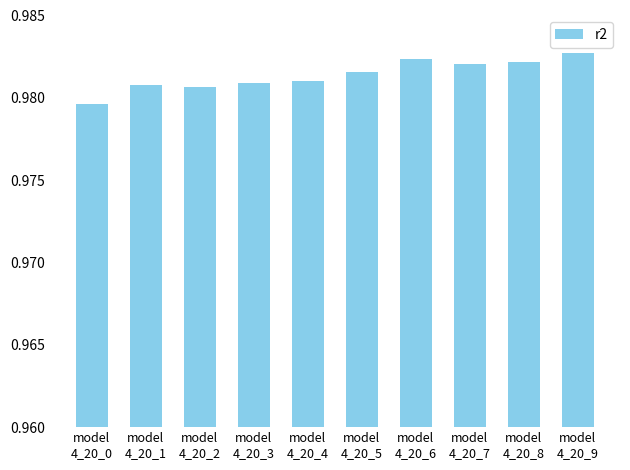

Count the values in the range 0 to 1.

10